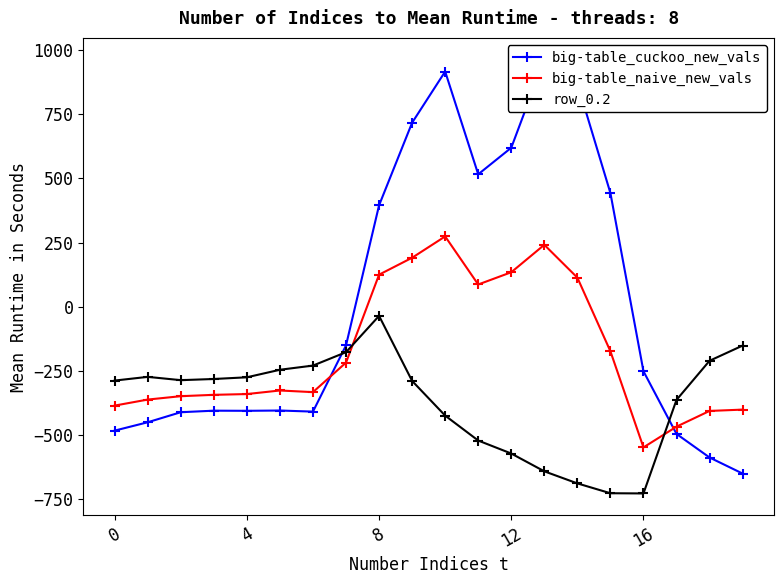

List the series in order of their peak value, lowest first.

row_0.2, big-table_naive_new_vals, big-table_cuckoo_new_vals